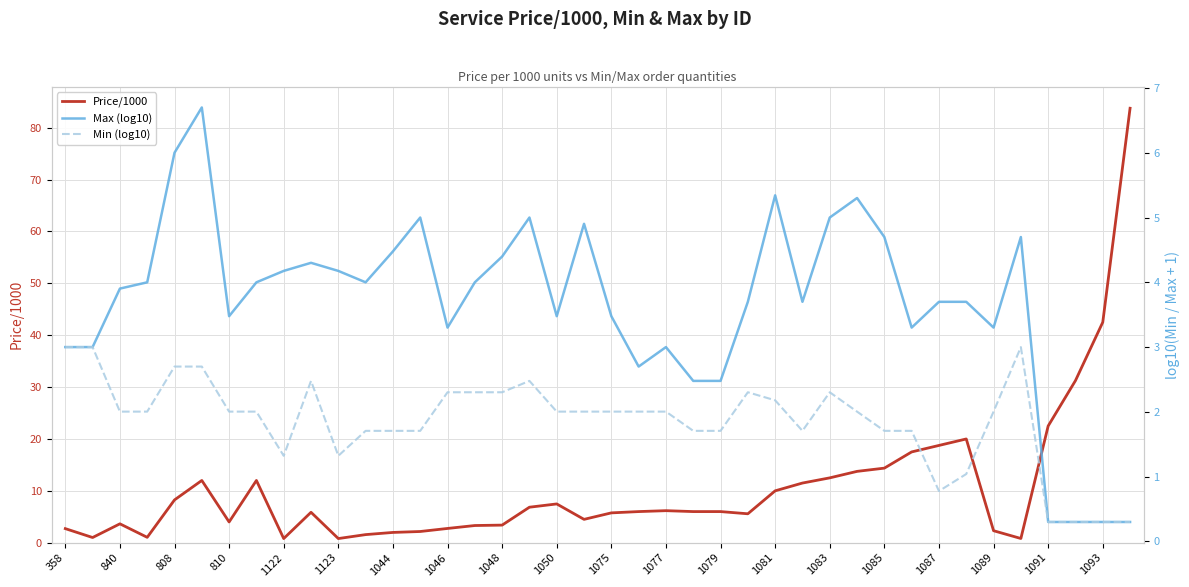

Rank the series by their average value, from highest to lowest.

Price/1000, Max (log10), Min (log10)